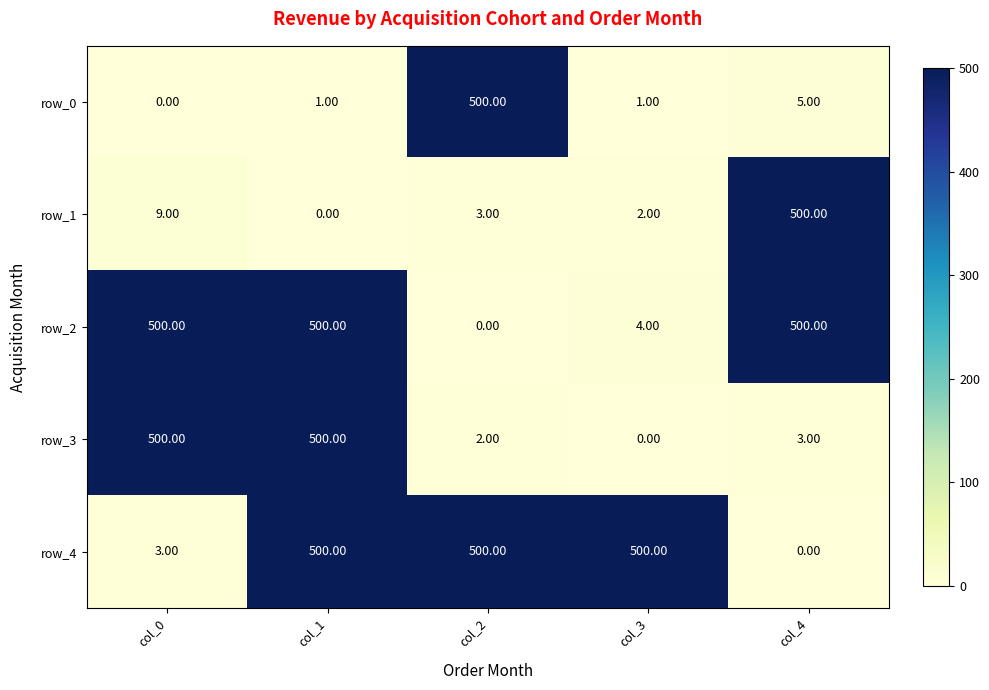

Which series has the largest total across all categories?

row_2